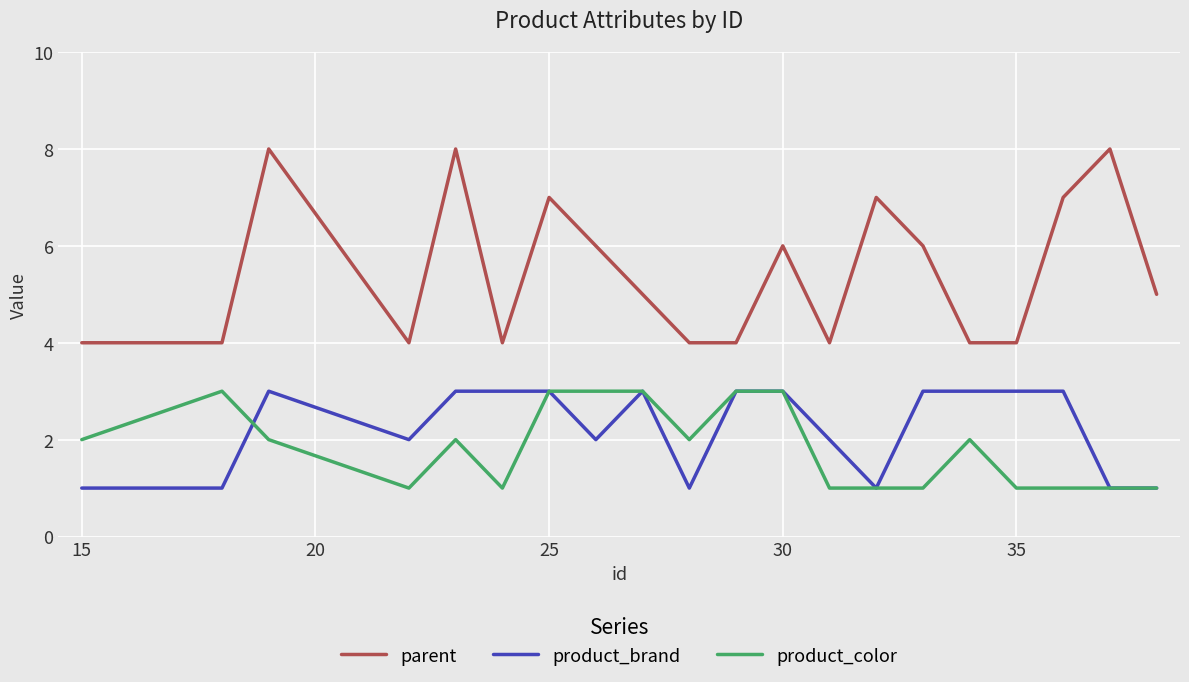

How many lines are shown in the chart?

3